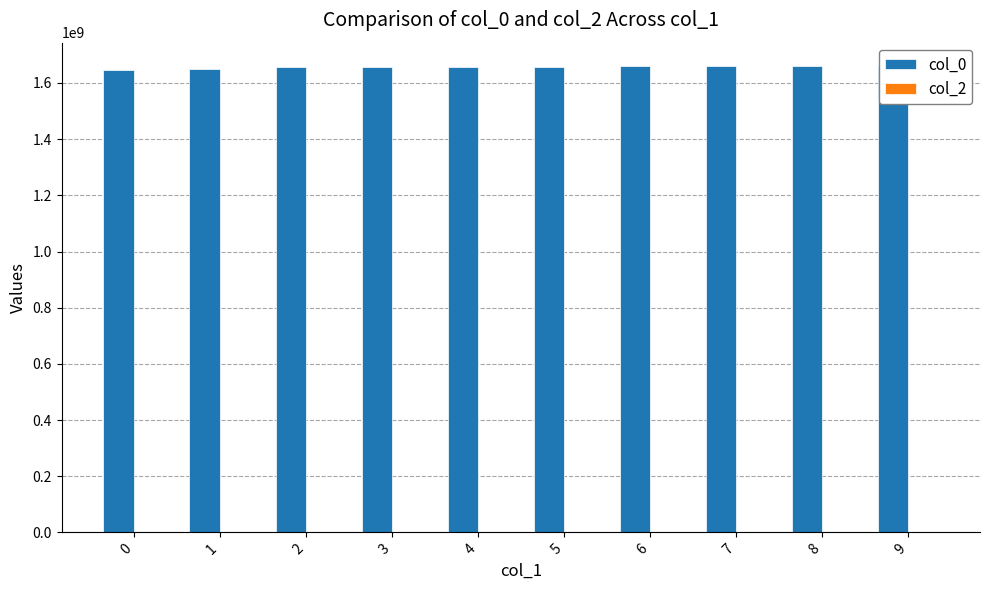

What is the value of the col_0 bar at the 6th from the left?

1658541783